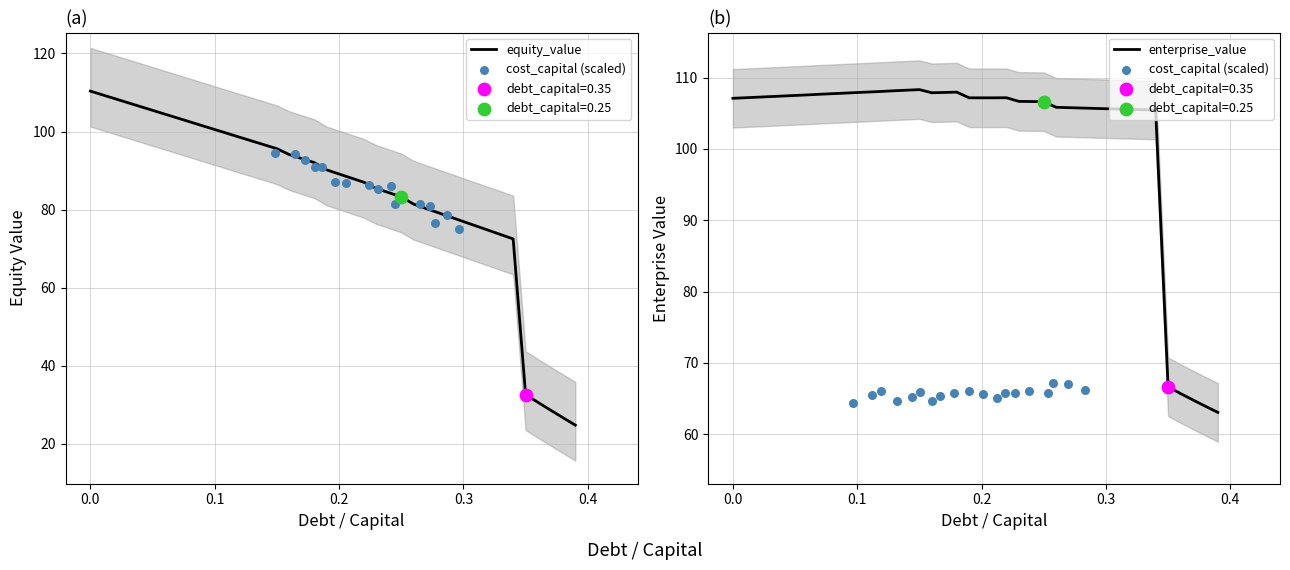

Which series contains the lowest Y value?

equity_value